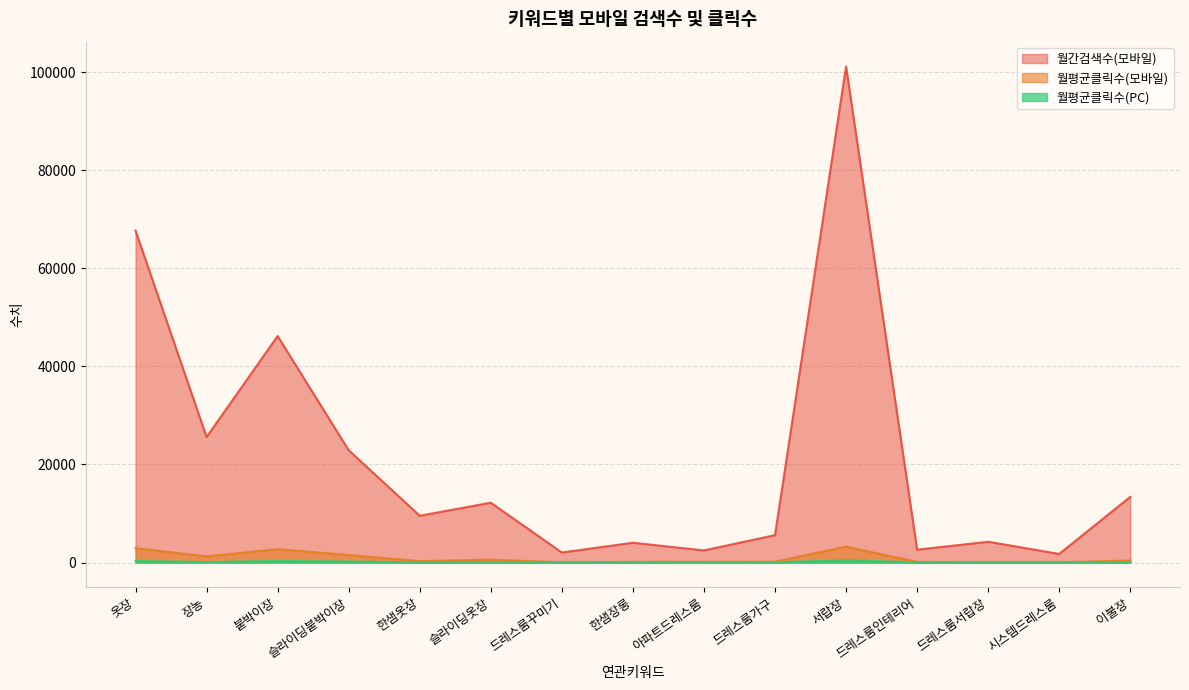

True or false: 월평균클릭수(모바일) and 월간검색수(모바일) cross at least once.

False